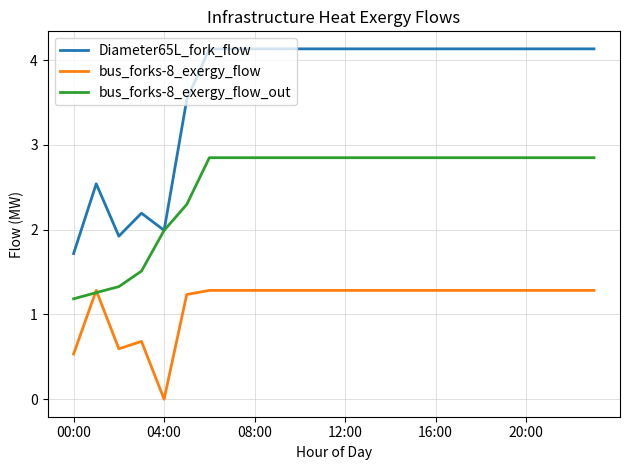

What is the lowest value of the bus_forks-8_exergy_flow_out series?

1.2